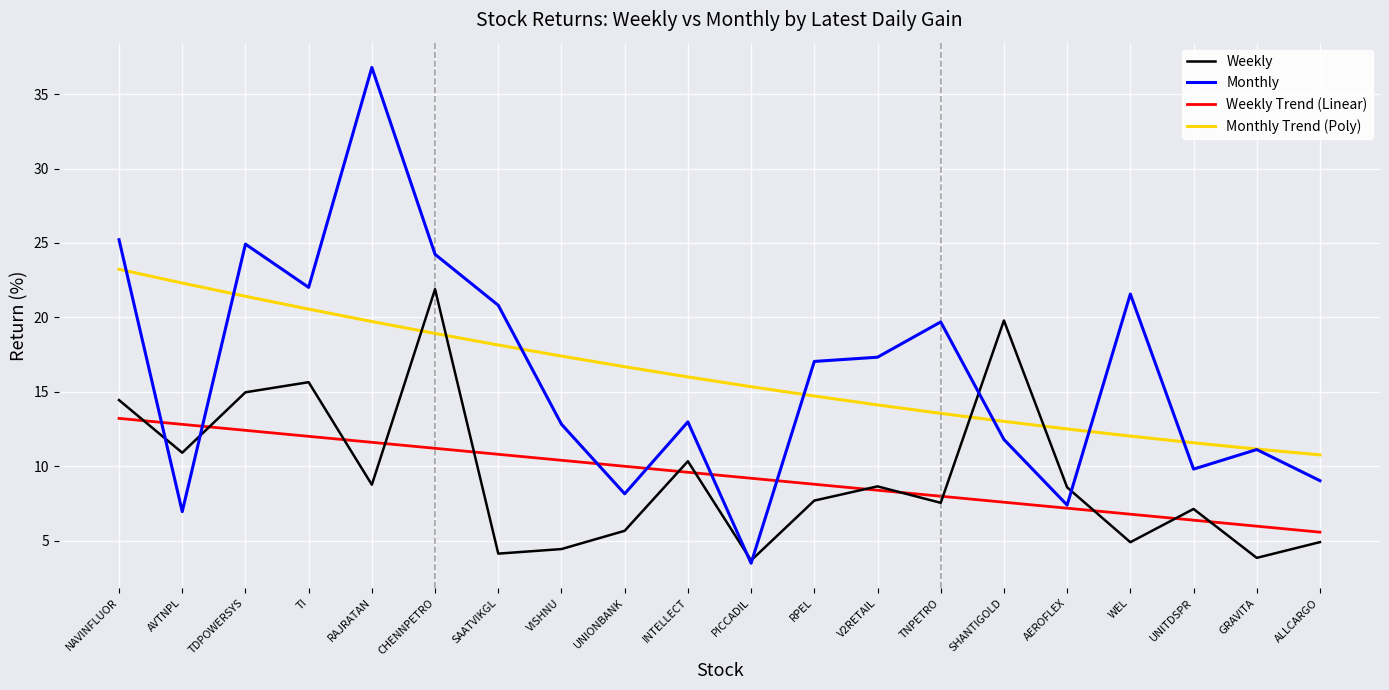

How many distinct data groups are displayed?

4